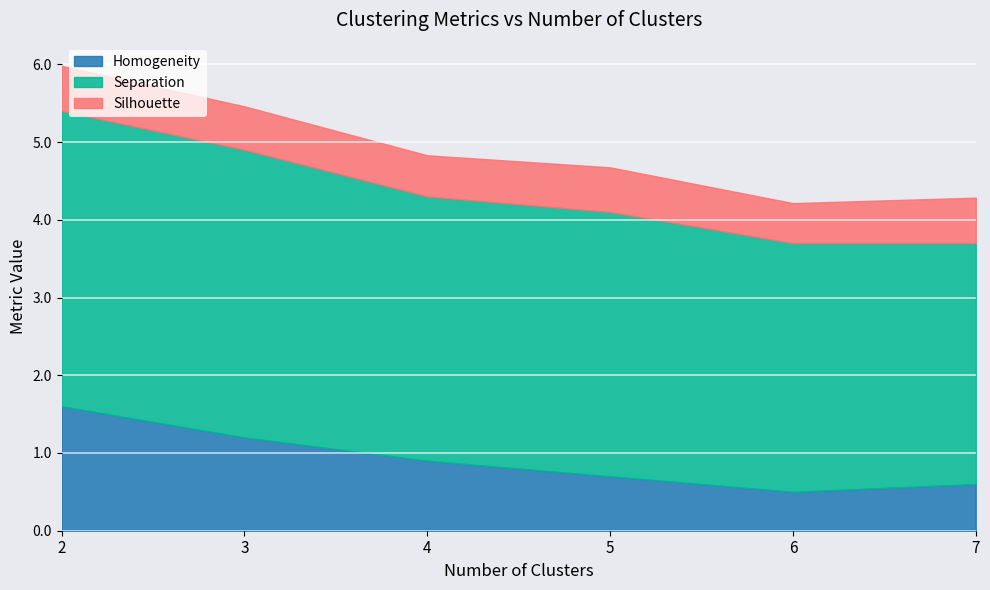

How many categories are shown in the chart?

6